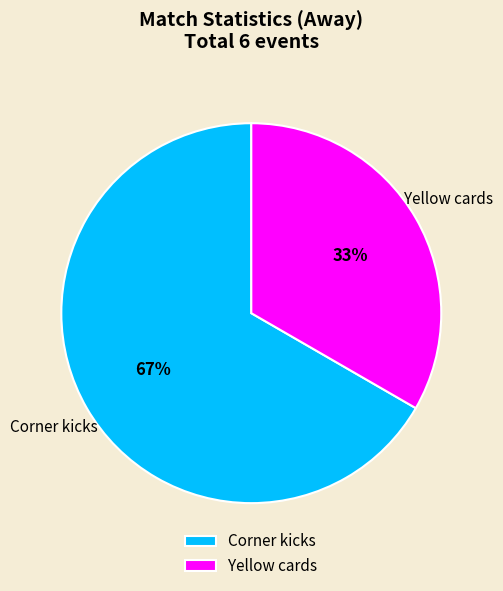

Is it true that Yellow cards is 33% of the pie?

True